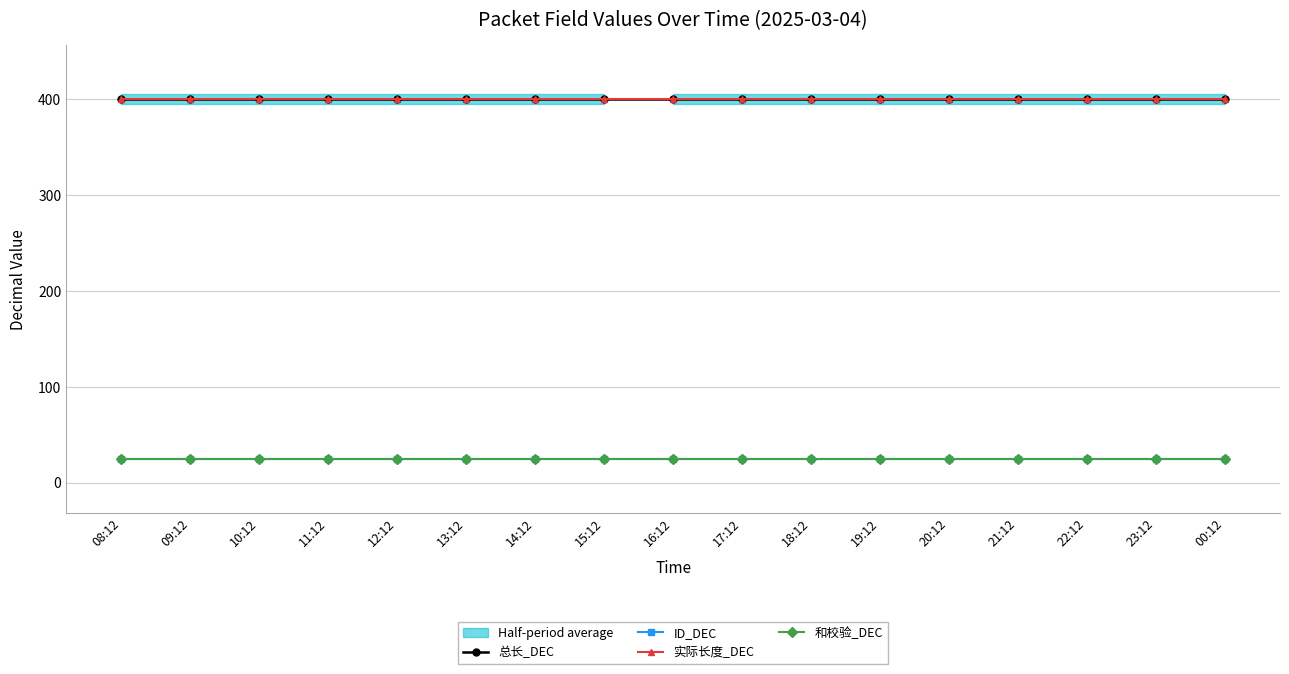

True or false: ID_DEC and 和校验_DEC cross at least once.

False